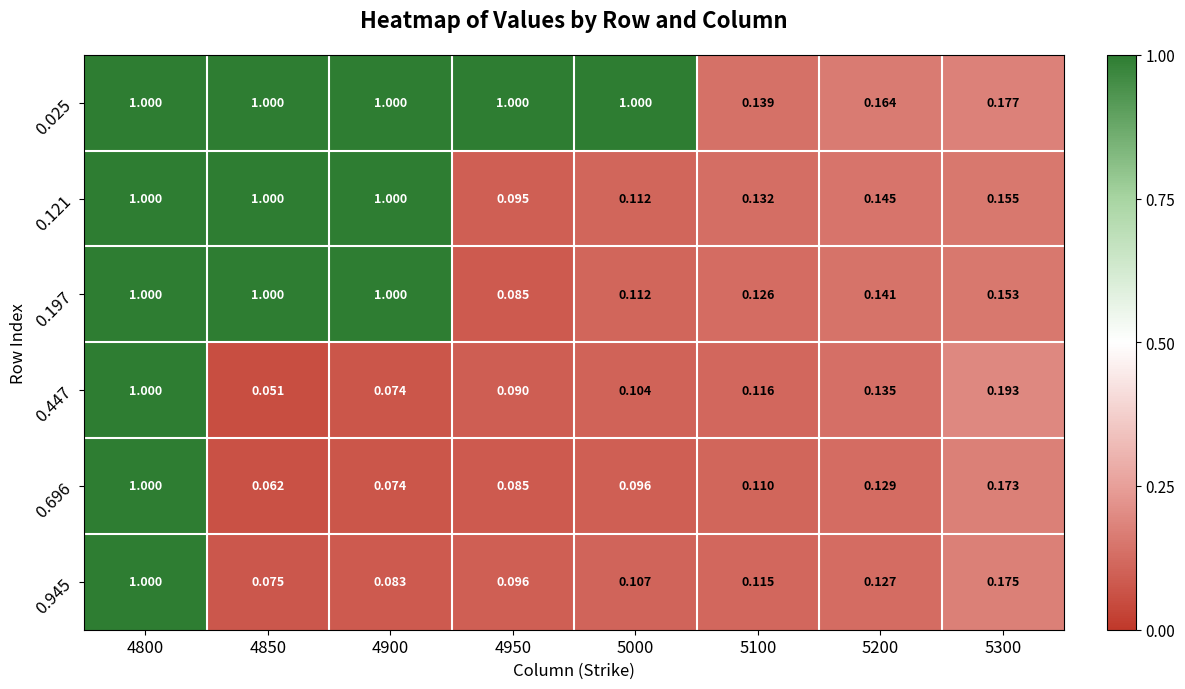

Is the value of 0.945 at 4950 greater than the value of 0.025 at 4850?

No